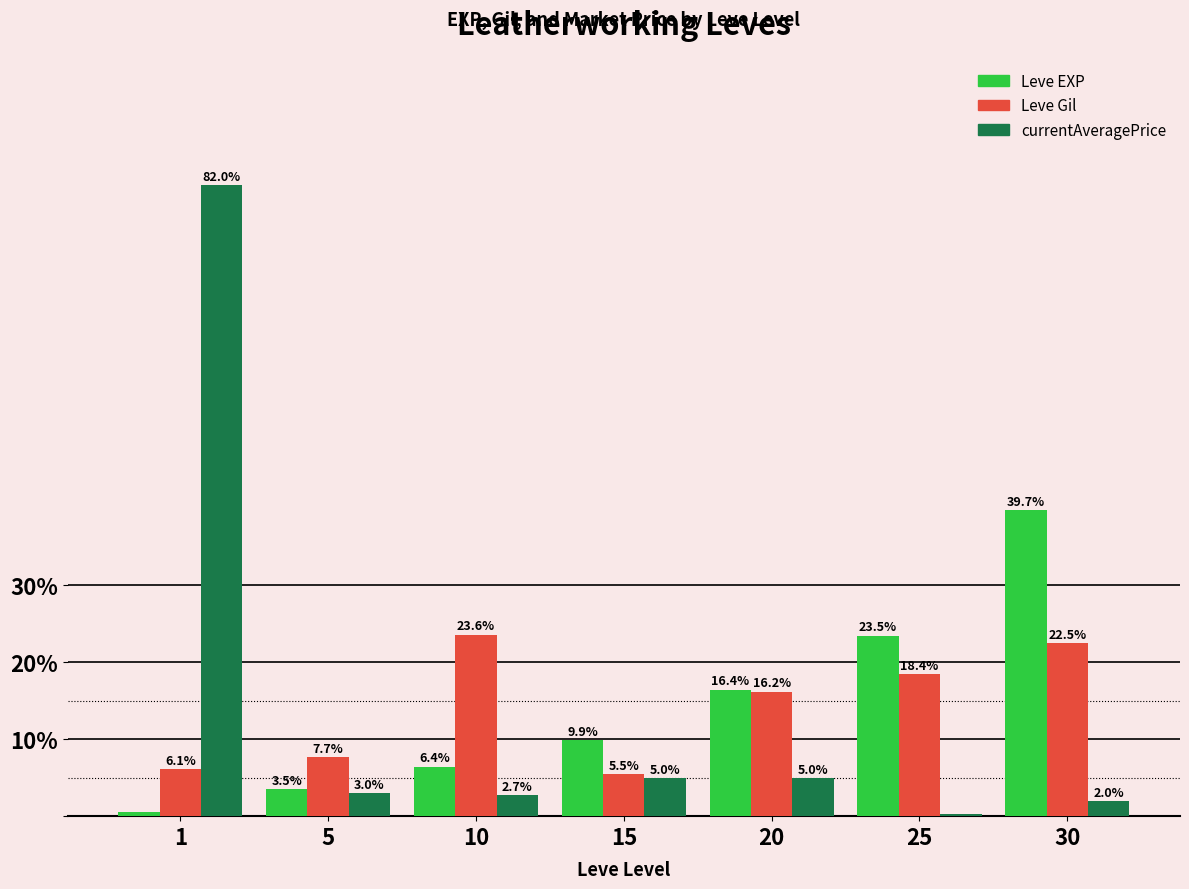

What is the difference between the highest and lowest values at 5?

4.7